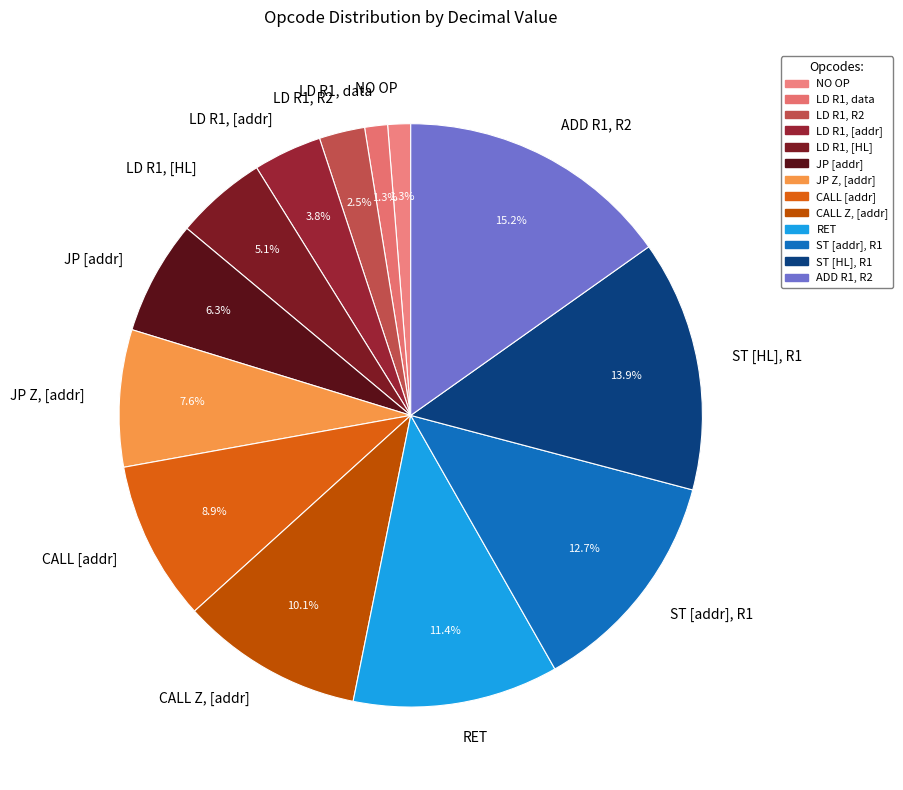

How many segments does this pie chart have?

13